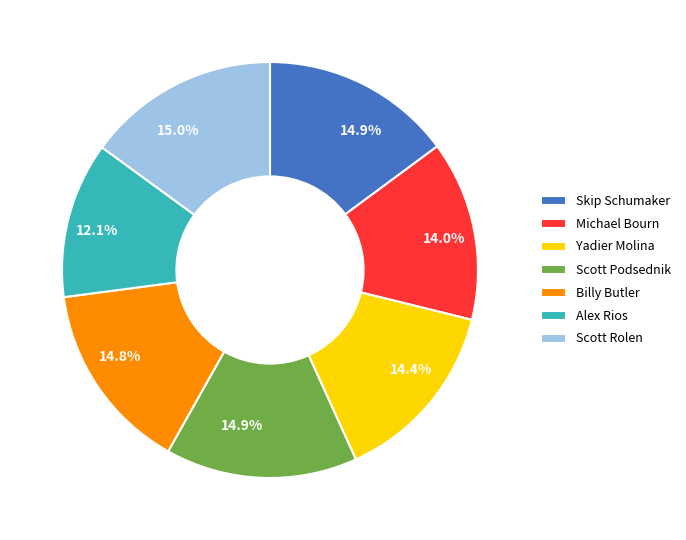

Which category has the smallest portion of the pie?

Alex Rios